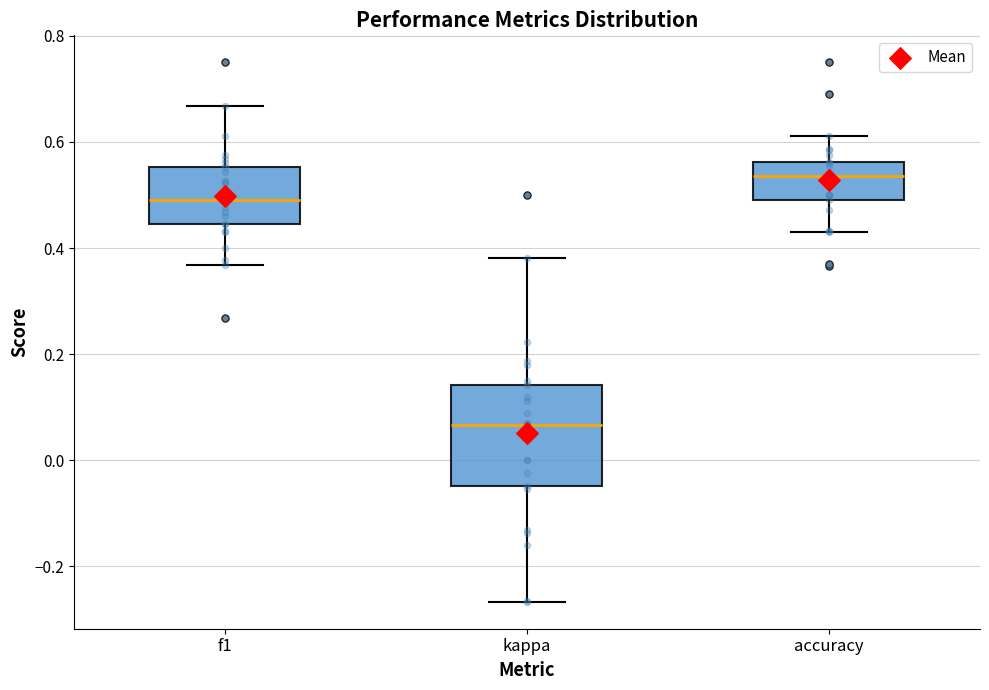

Where does the median line of the box for accuracy sit on the y-axis? The values are not printed on the chart, so give them approximately, as read against the axis.

0.54